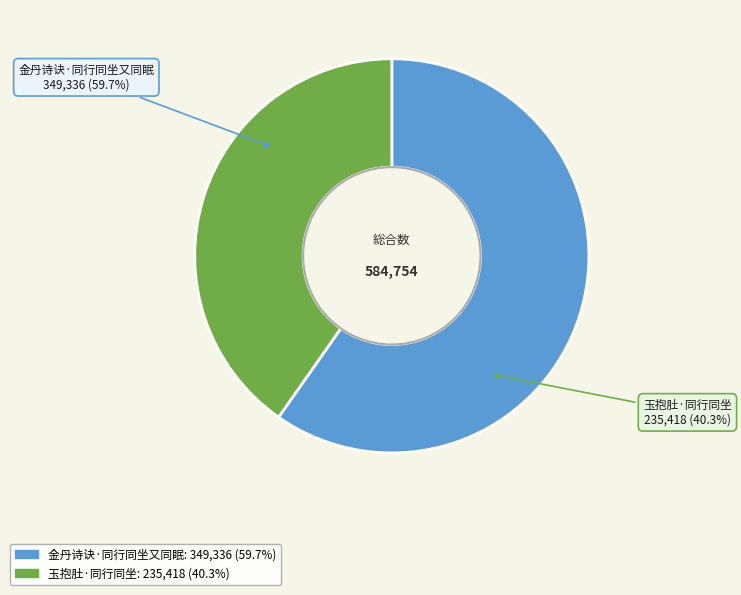

Which category has the biggest portion of the pie?

金丹诗诀·同行同坐又同眠